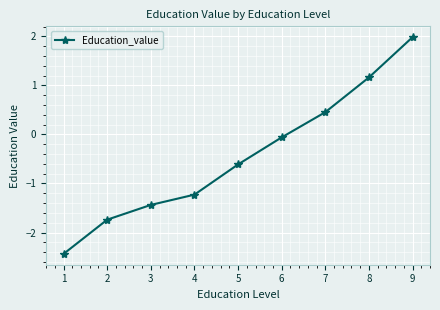

What is the change in value from 1 to 6?

+2.4